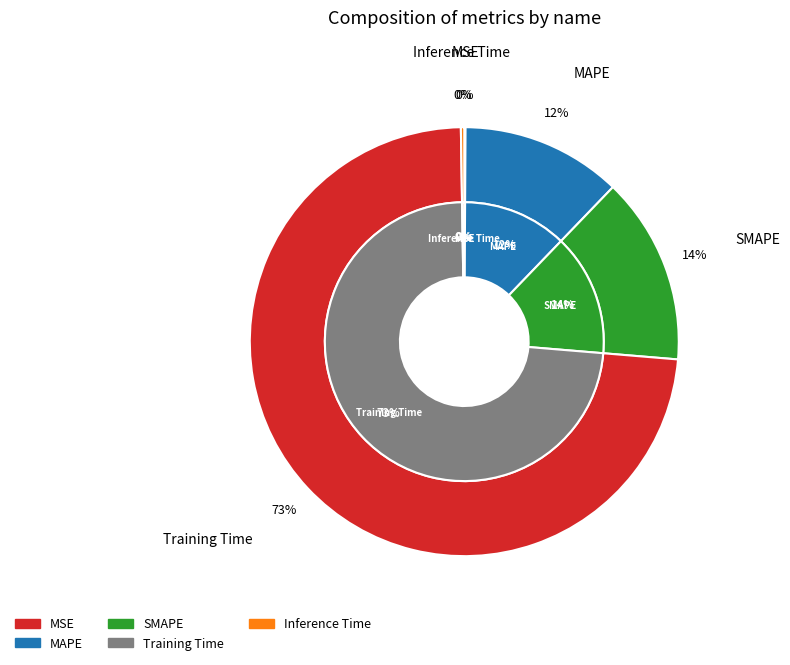

What is the total percentage of MSE and MAPE?

12.2%